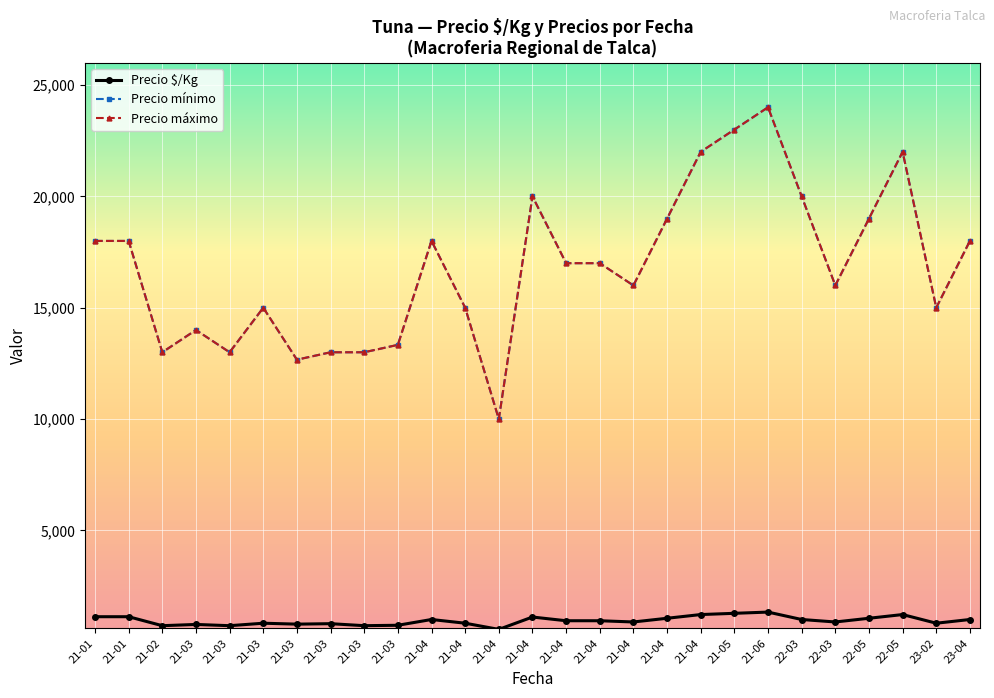

What is the total value across all series at 21-03?

28778.0